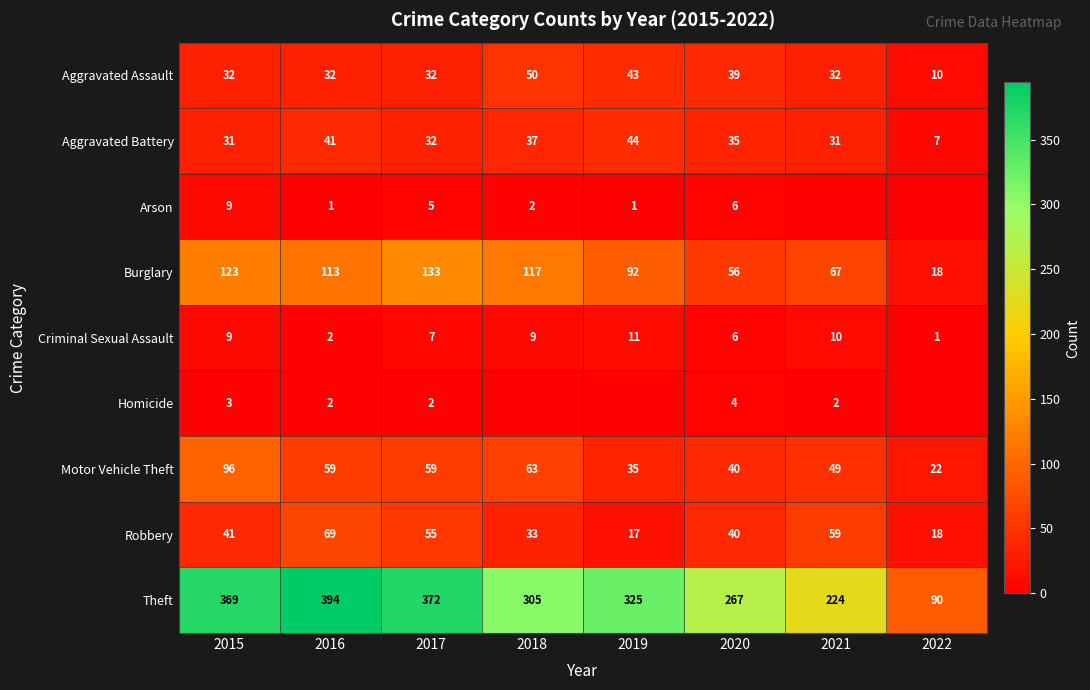

What is the difference between the highest and lowest values at 2017?

370